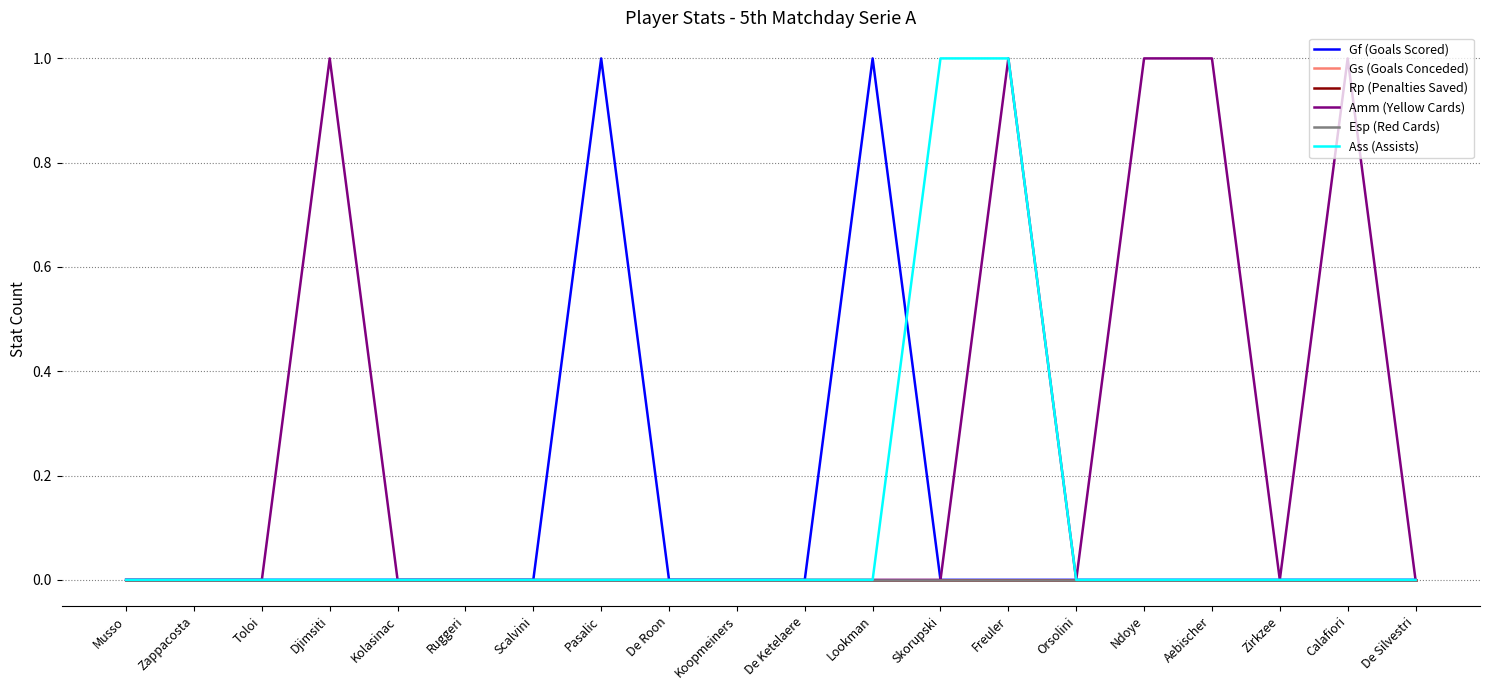

In Gf (Goals Scored), how many points are higher than both neighbors (excluding endpoints)?

2